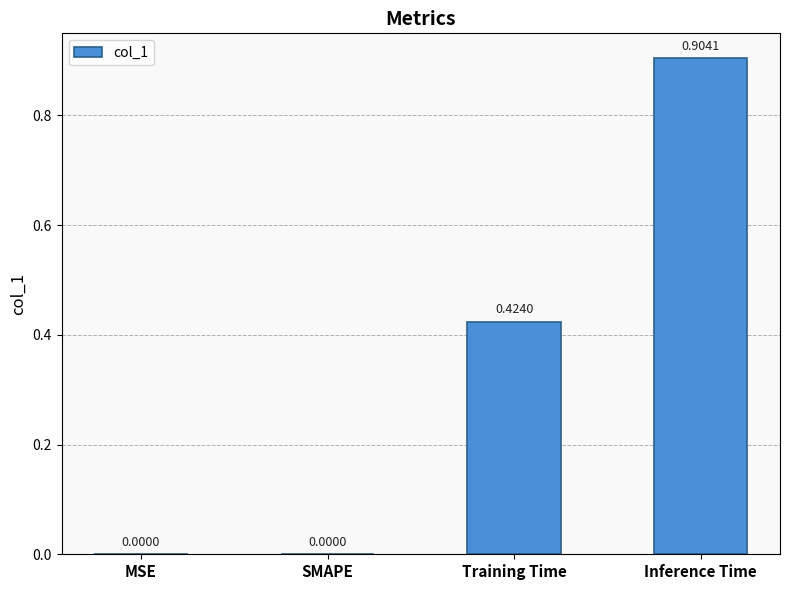

At which category does the chart reach its peak across all series?

Inference Time